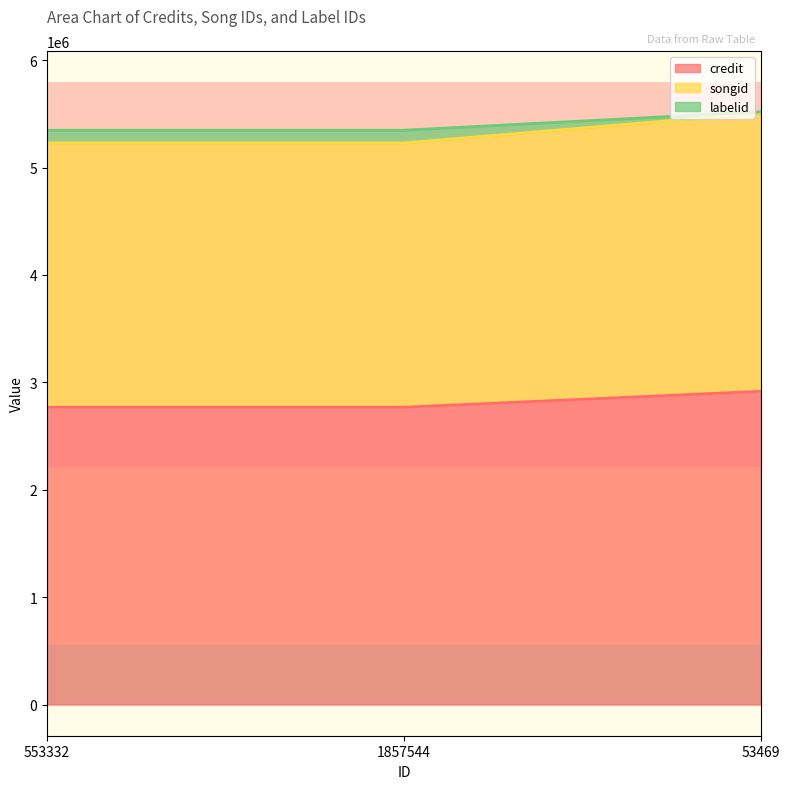

At which label does songid reach its minimum?

553332